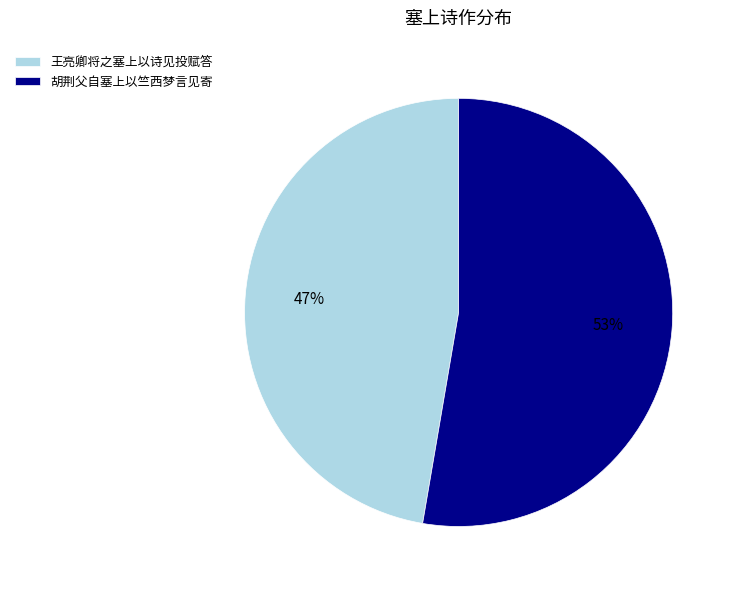

What percentage is the 王亮卿将之塞上以诗见投赋答 slice, to the nearest percent?

47%